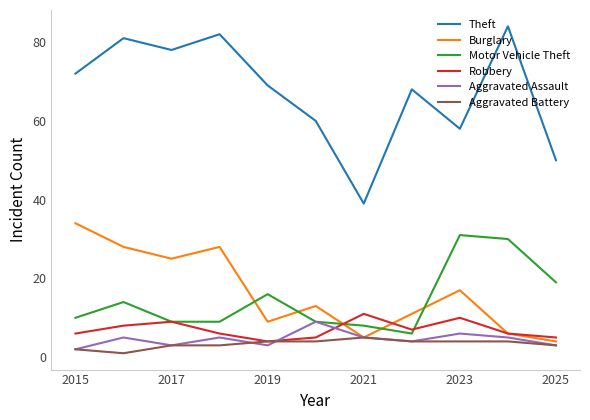

What are all the series names shown in the legend?

Theft, Burglary, Motor Vehicle Theft, Robbery, Aggravated Assault, Aggravated Battery